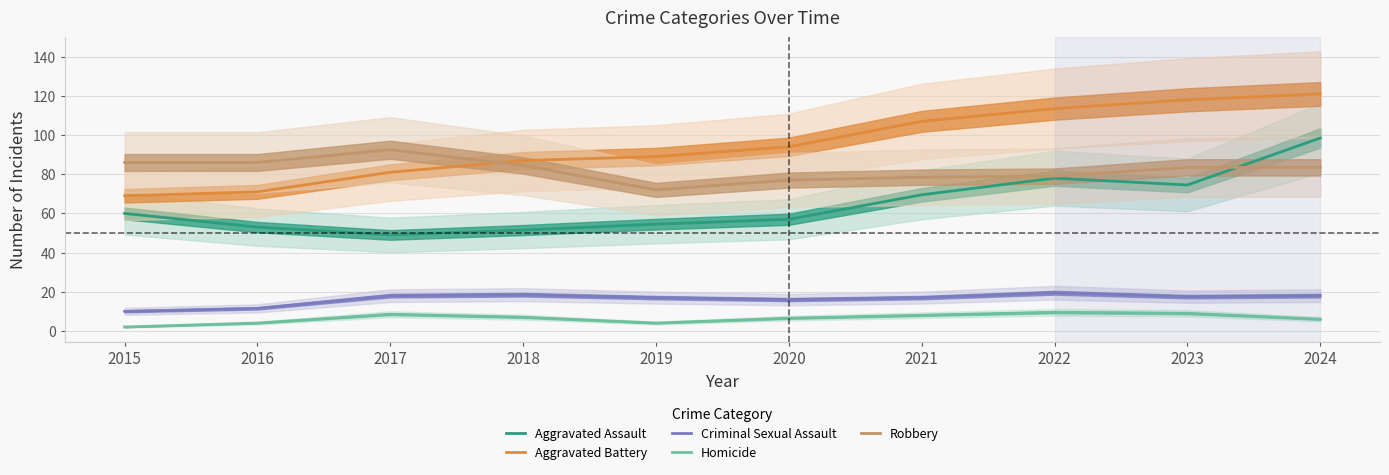

What are all the series names shown in the legend?

Aggravated Assault, Aggravated Battery, Criminal Sexual Assault, Homicide, Robbery